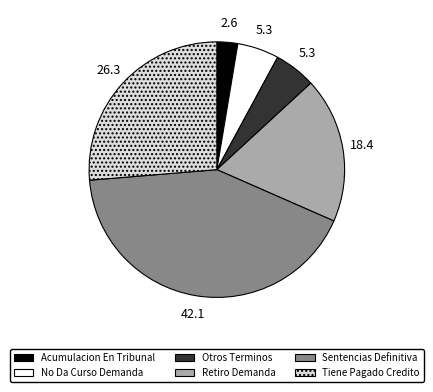

How many segments does this pie chart have?

6